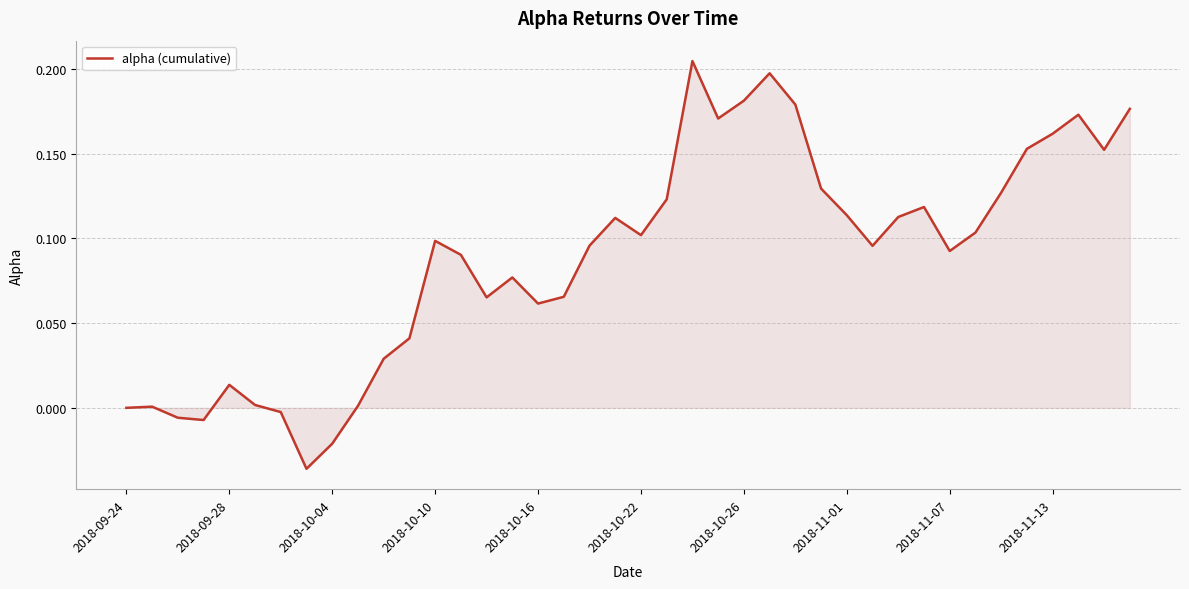

At which category does the data reach its first local peak?

2018-09-28